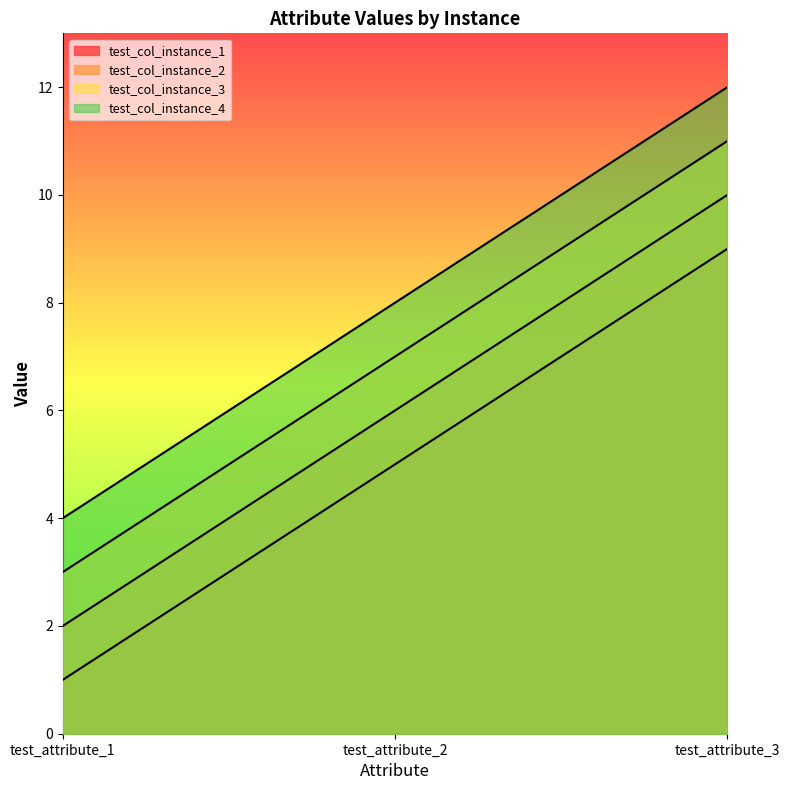

Is the value of test_col_instance_4 at test_attribute_3 greater than the value of test_col_instance_2 at test_attribute_3?

Yes